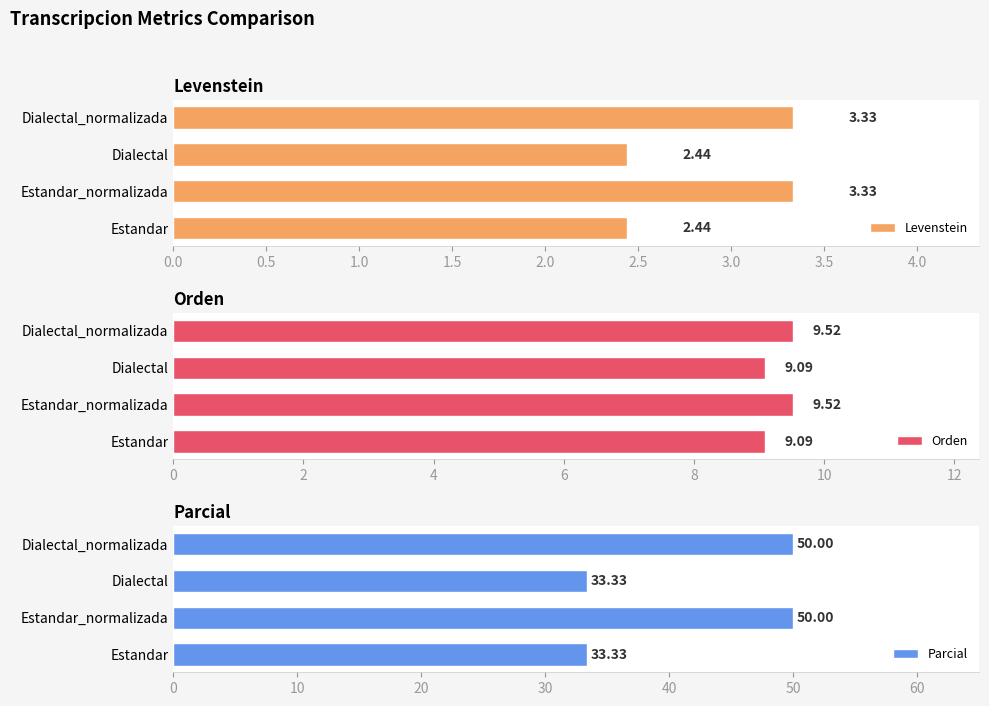

Does the chart contain stacked bars?

No